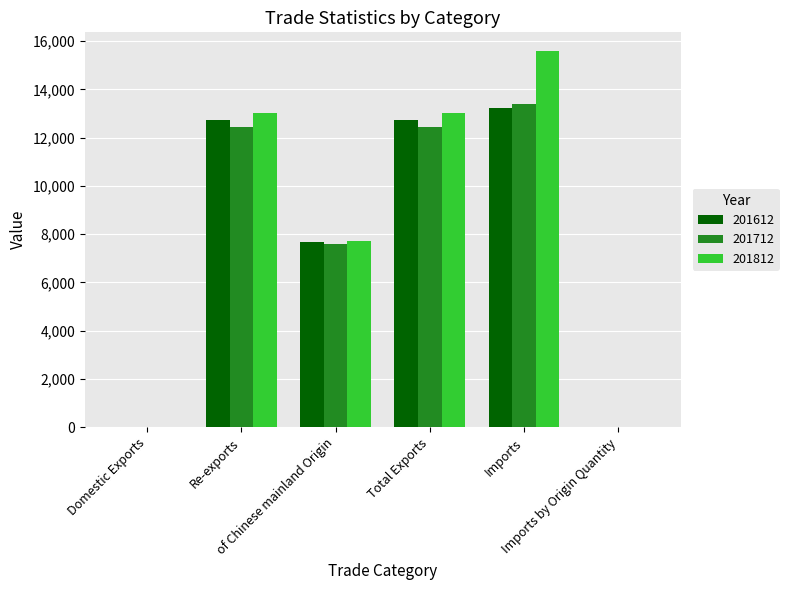

How many categories are shown in the chart?

6